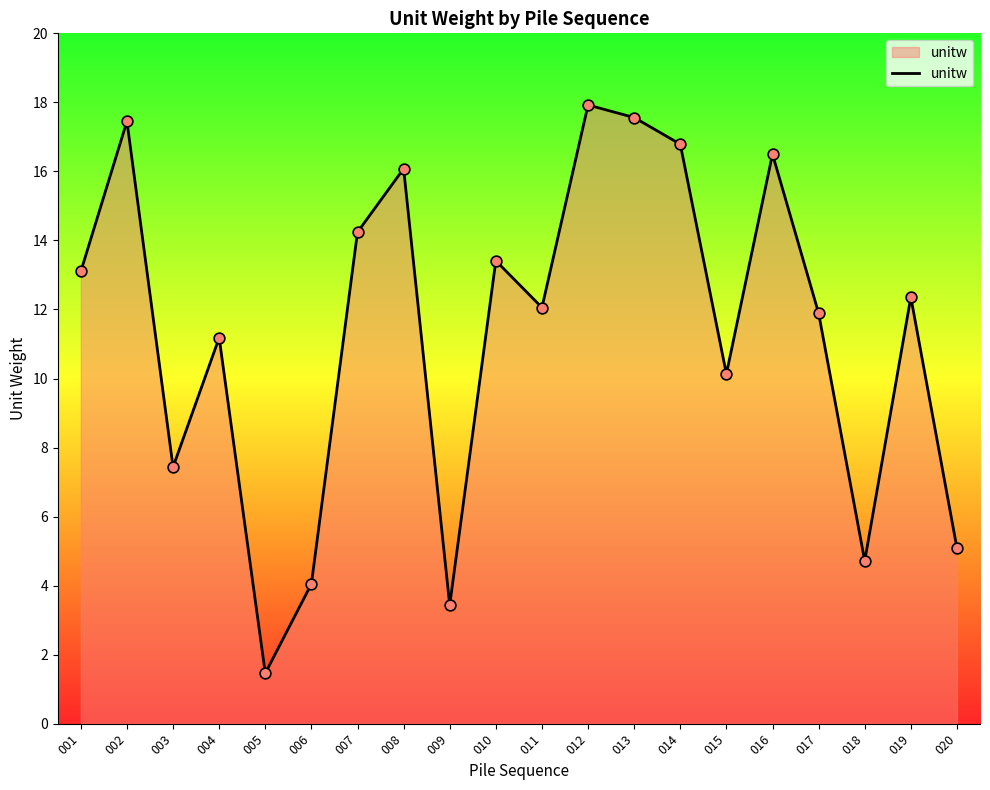

Approximately how many times larger is the value at 005 compared to 016?

0.1